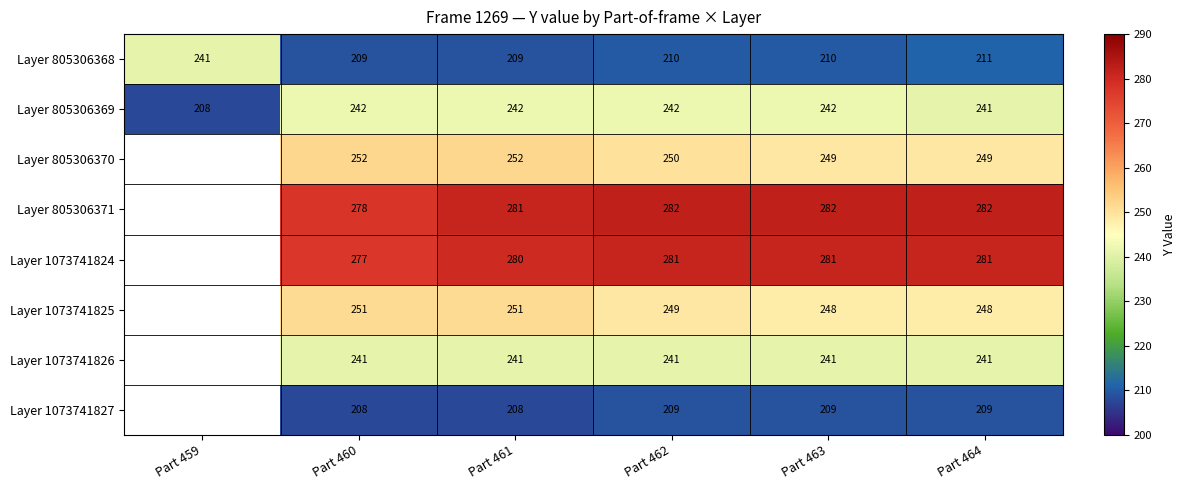

Between Part 462 and Part 464, which is larger?

Part 464